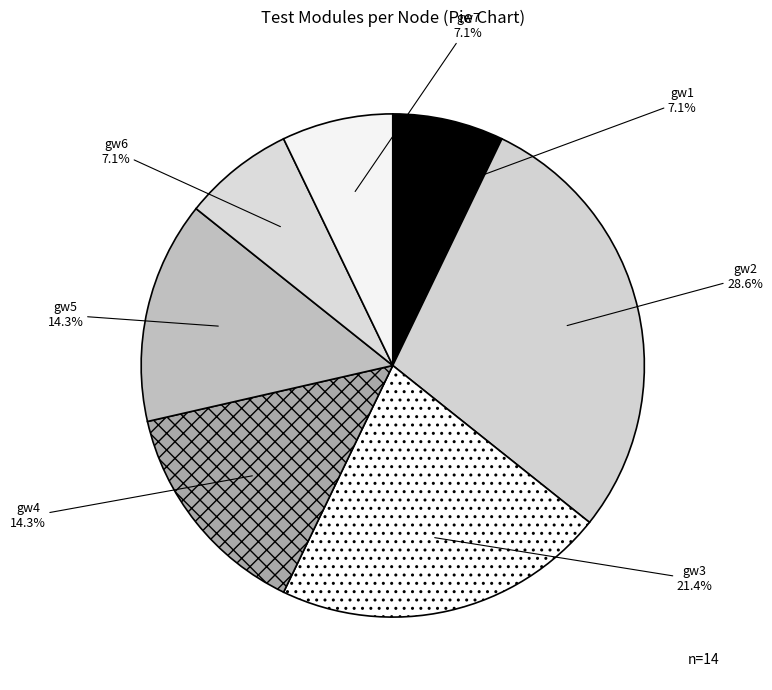

Is there a majority slice in this chart?

No